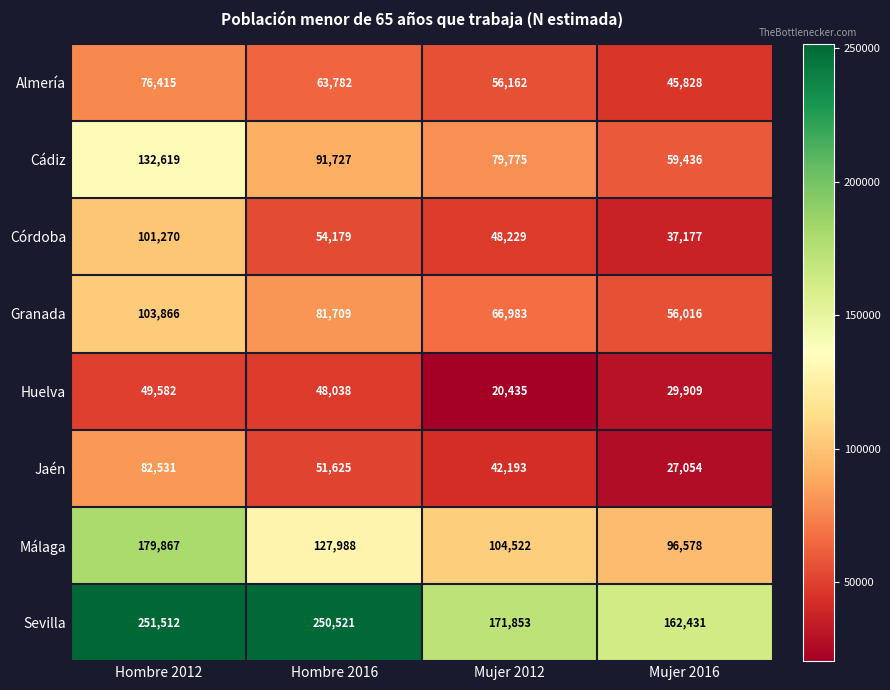

Read the Huelva value at Hombre 2016.

48038